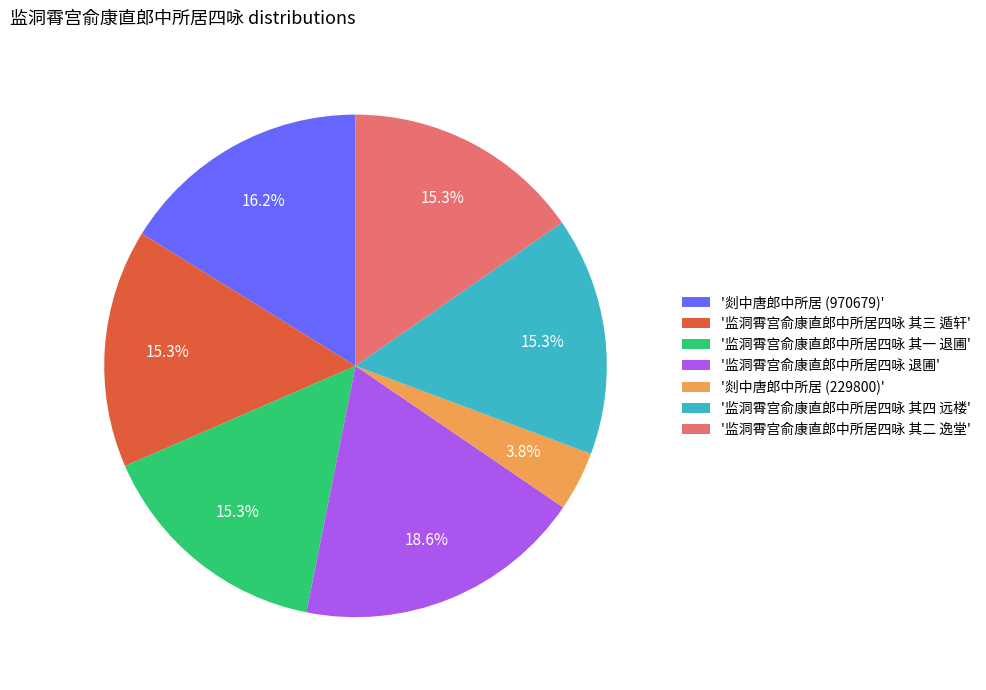

Is there a majority slice in this chart?

No